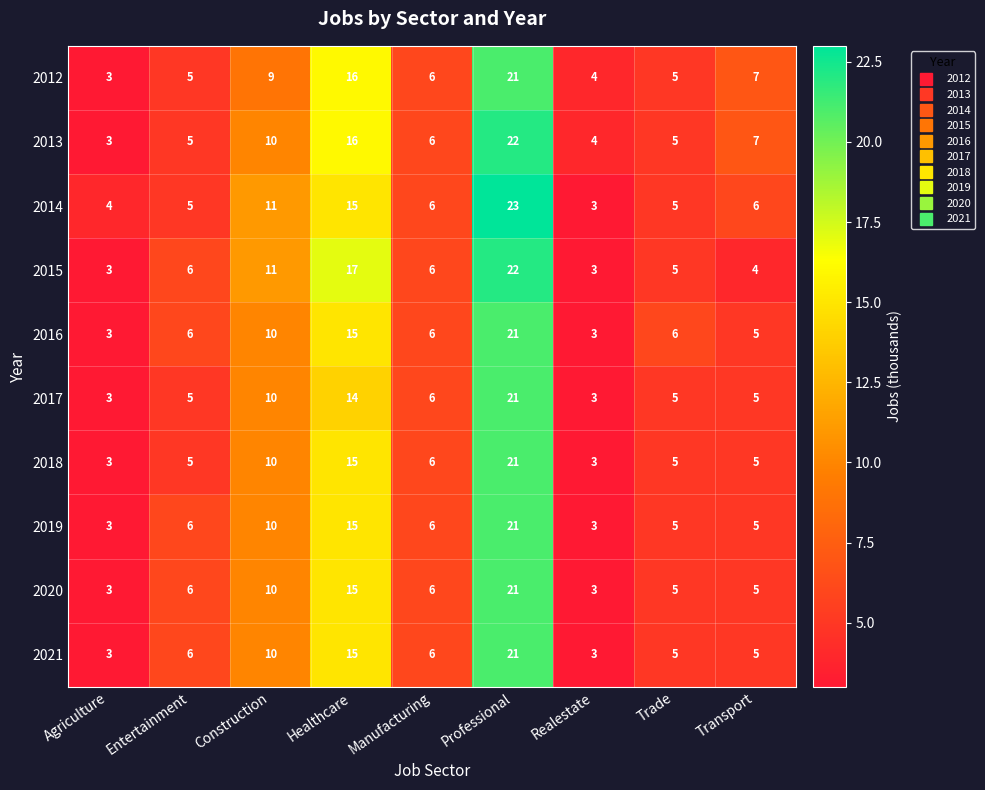

What is the total value across all series at Trade?

51